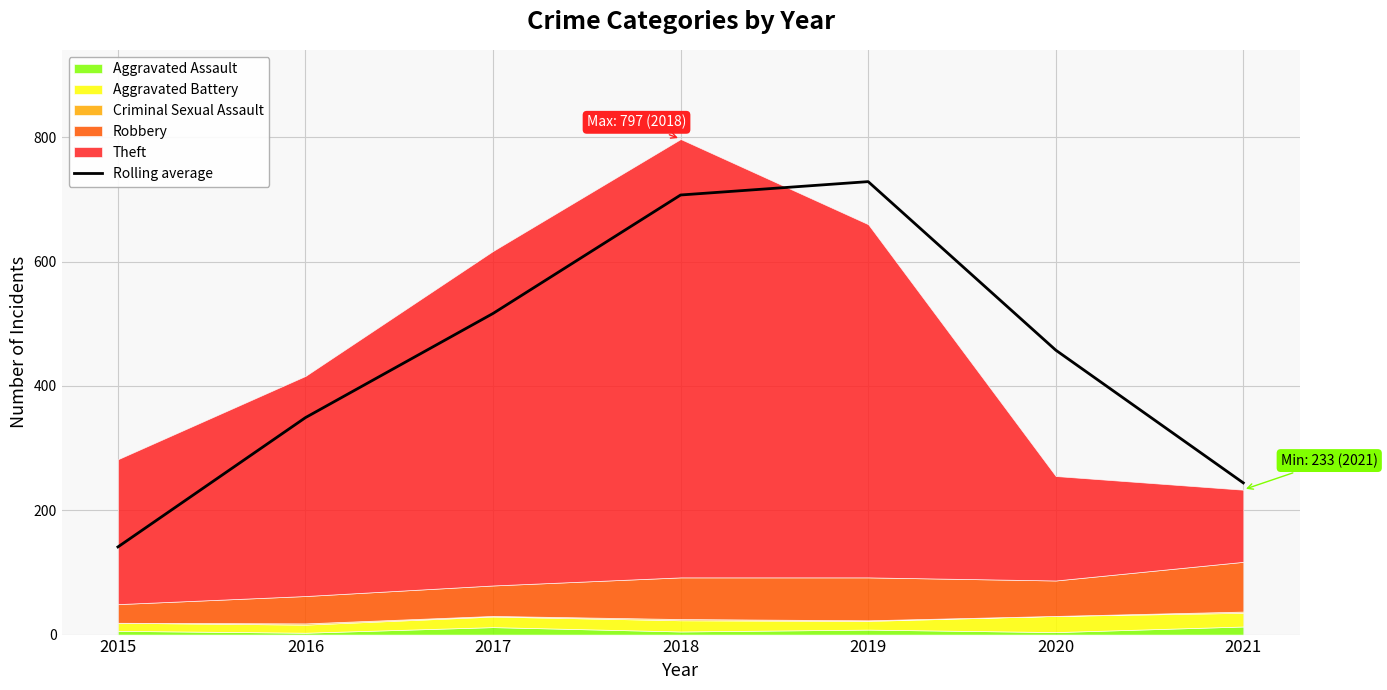

What is the change in value from 2015 to 2019?

+587.5